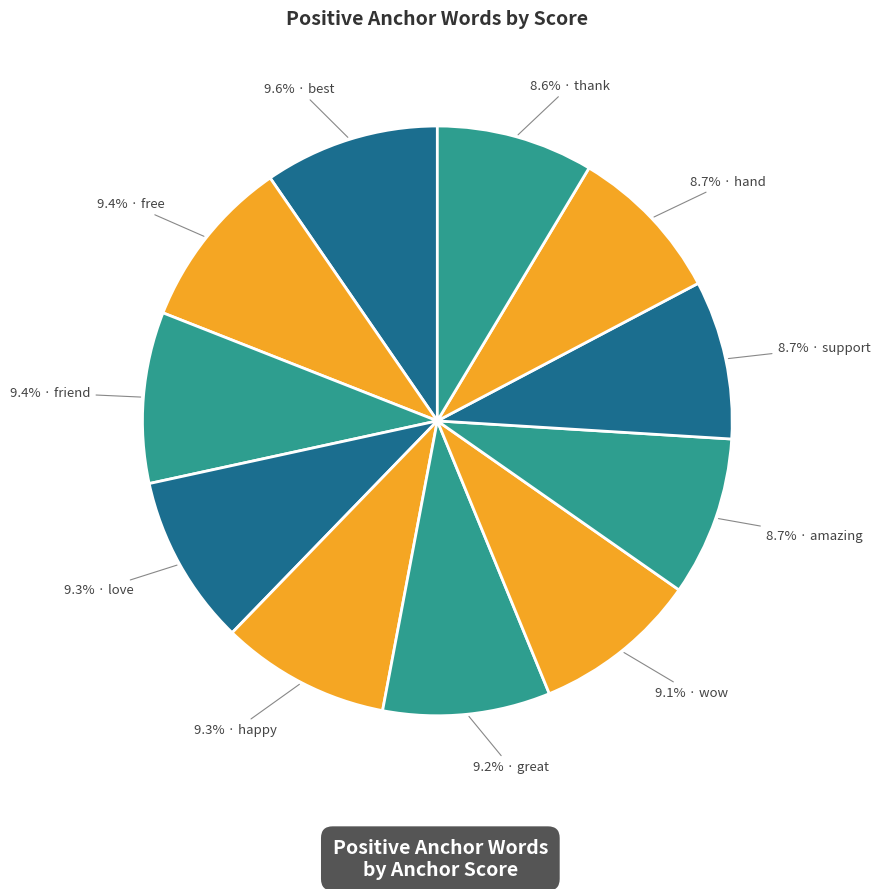

Which slice is the largest?

best